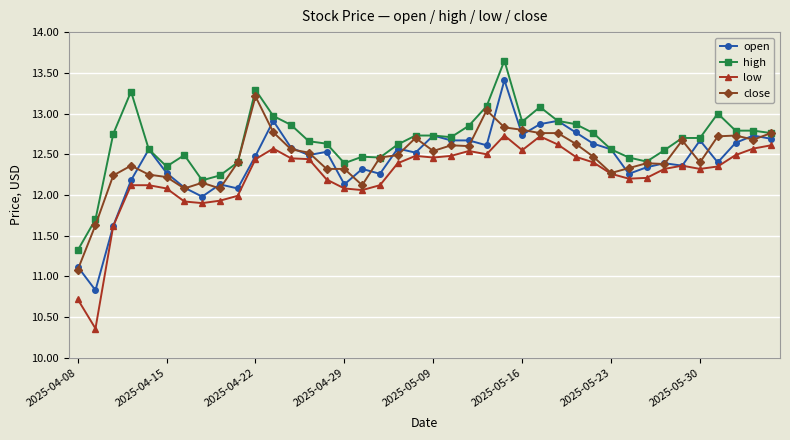

What are all the series names shown in the legend?

open, high, low, close